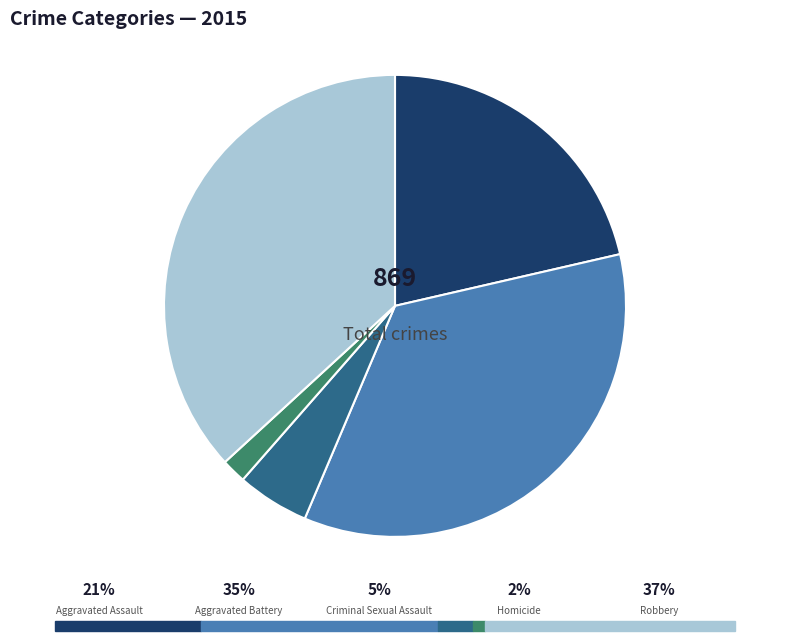

Is there any slice that represents more than half of the pie?

No